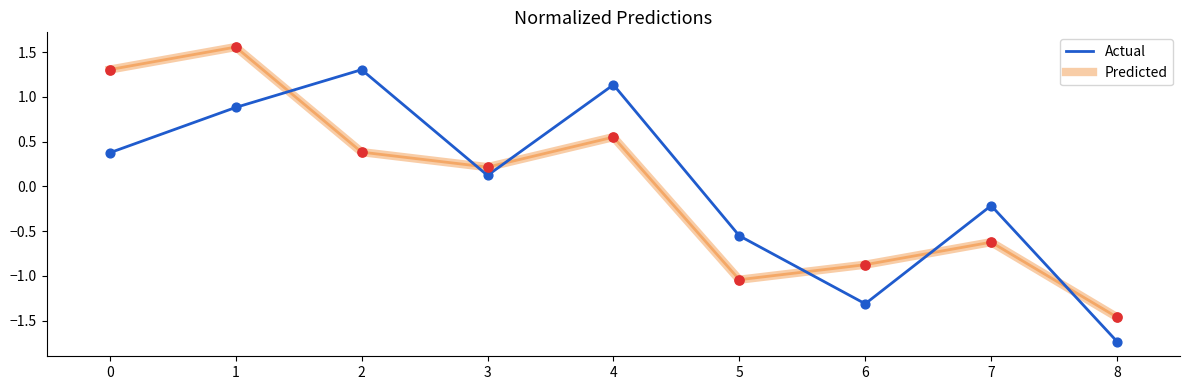

At how many categories does at least one series exceed 1?

4